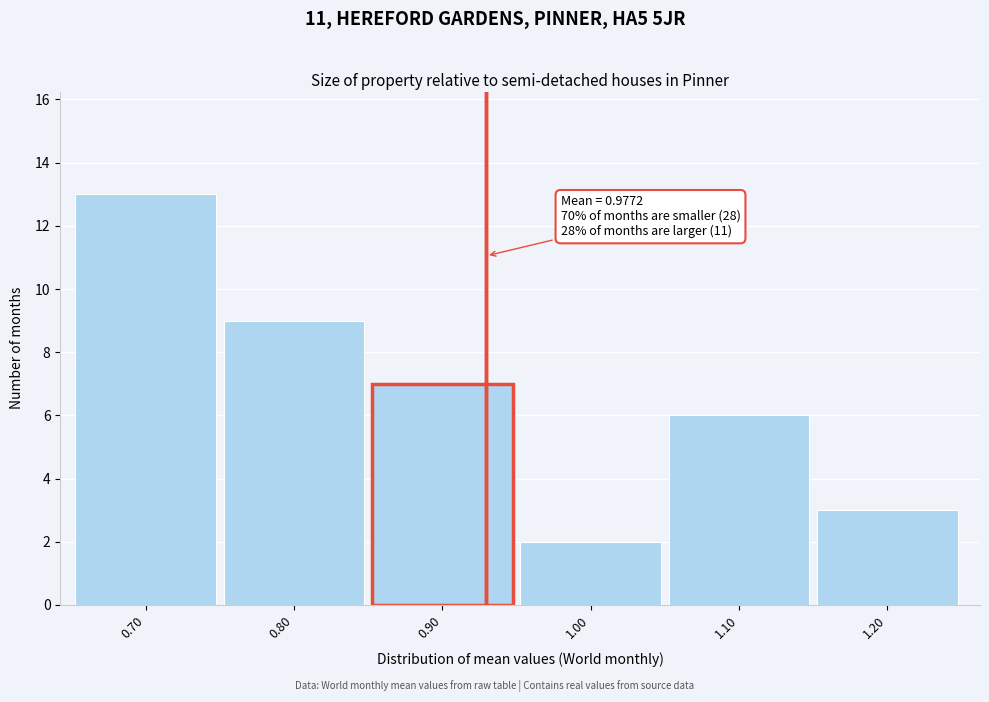

Reading left to right, what are all the values shown in this chart?

0.70=13	0.80=9	0.90=7	1.00=2	1.10=6	1.20=3